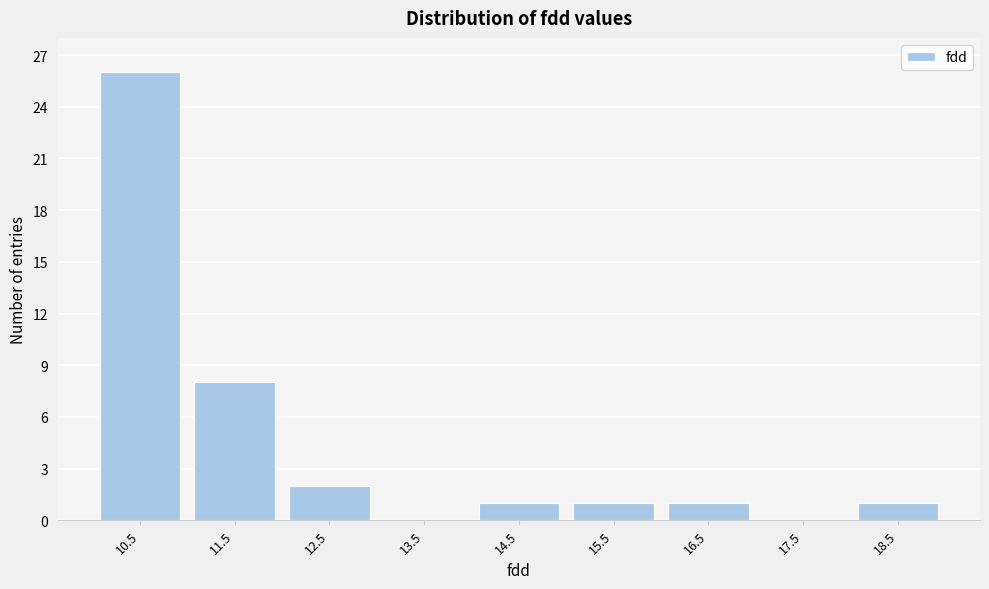

Reading left to right, transcribe all the data shown in this chart.

10.5=26	11.5=8	12.5=2	13.5=0	14.5=1	15.5=1	16.5=1	17.5=0	18.5=1